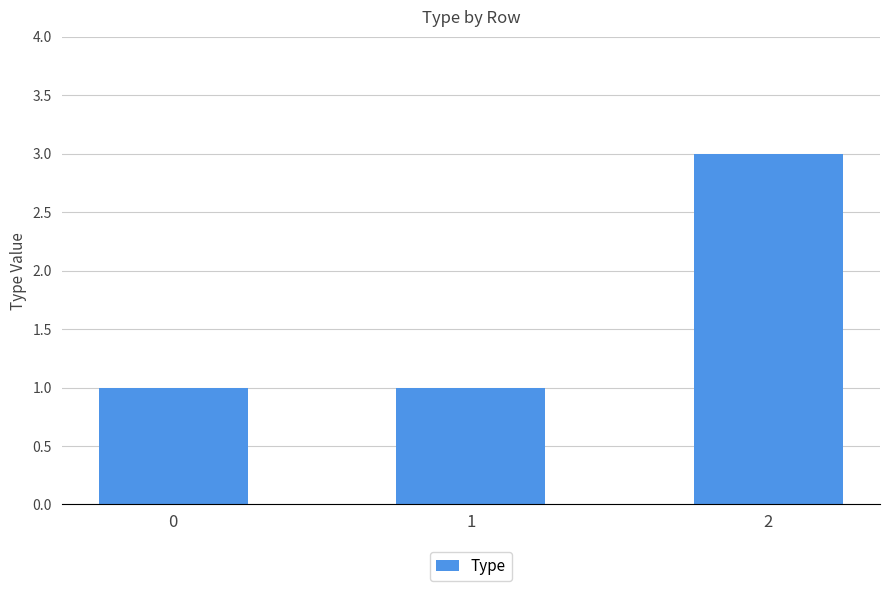

Read the value at 2.

3